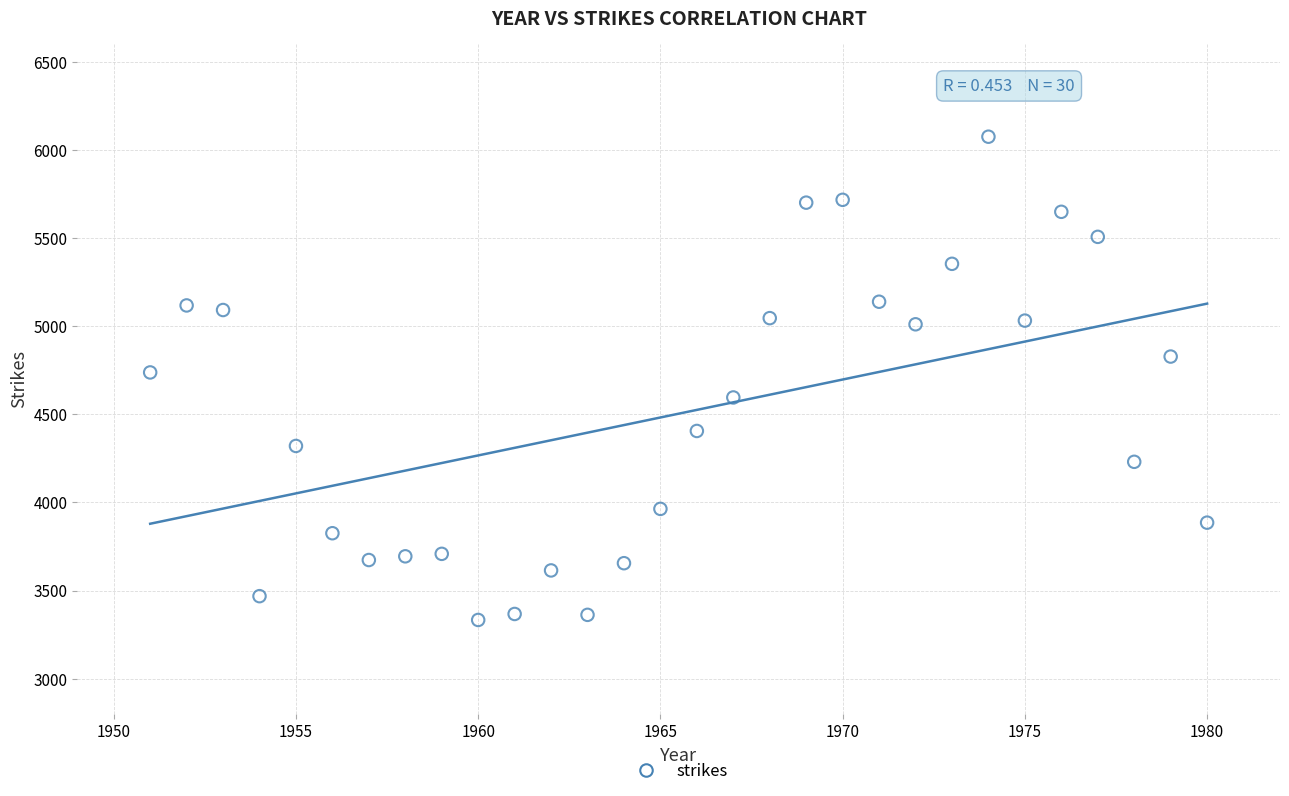

What is the range of X values (max minus min)?

29